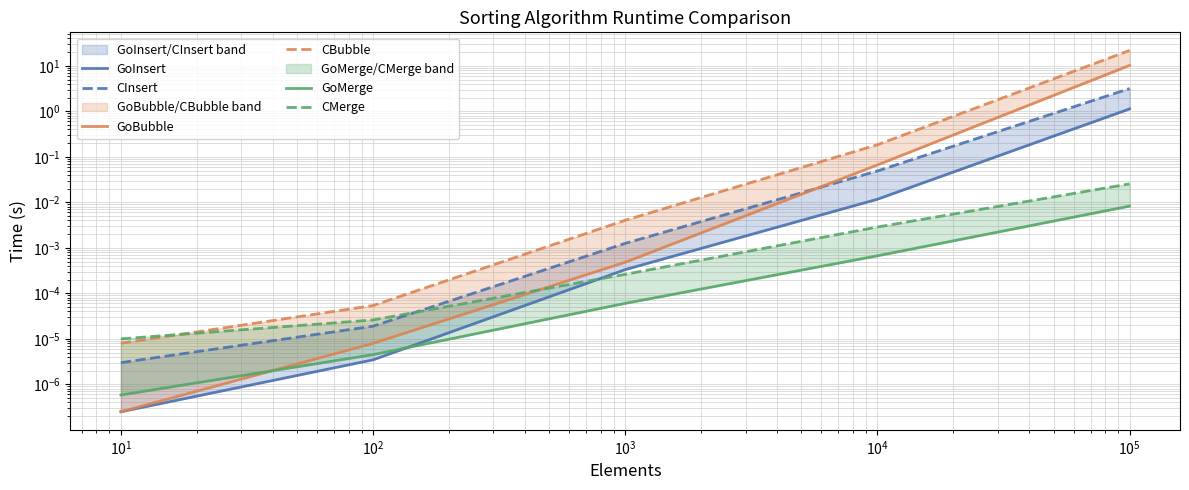

Reading left to right, list all the values displayed in this chart.

GoInsert: 0.0	0.0	0.0	0.0	1.1
CInsert: 0.0	0.0	0.0	0.0	3.2
GoBubble: 0.0	0.0	0.0	0.1	10.2
CBubble: 0.0	0.0	0.0	0.2	21.8
GoMerge: 0.0	0.0	0.0	0.0	0.0
CMerge: 0.0	0.0	0.0	0.0	0.0